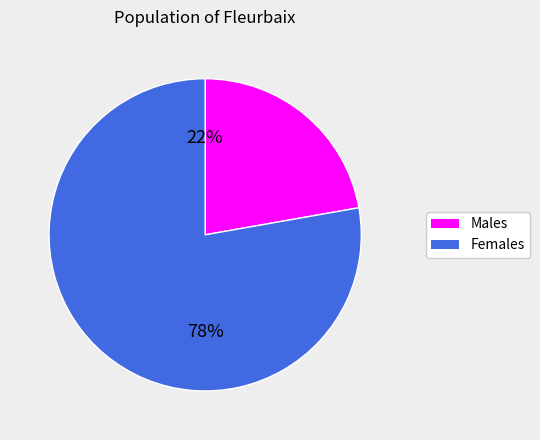

What percentage is the Males slice, to the nearest percent?

22%